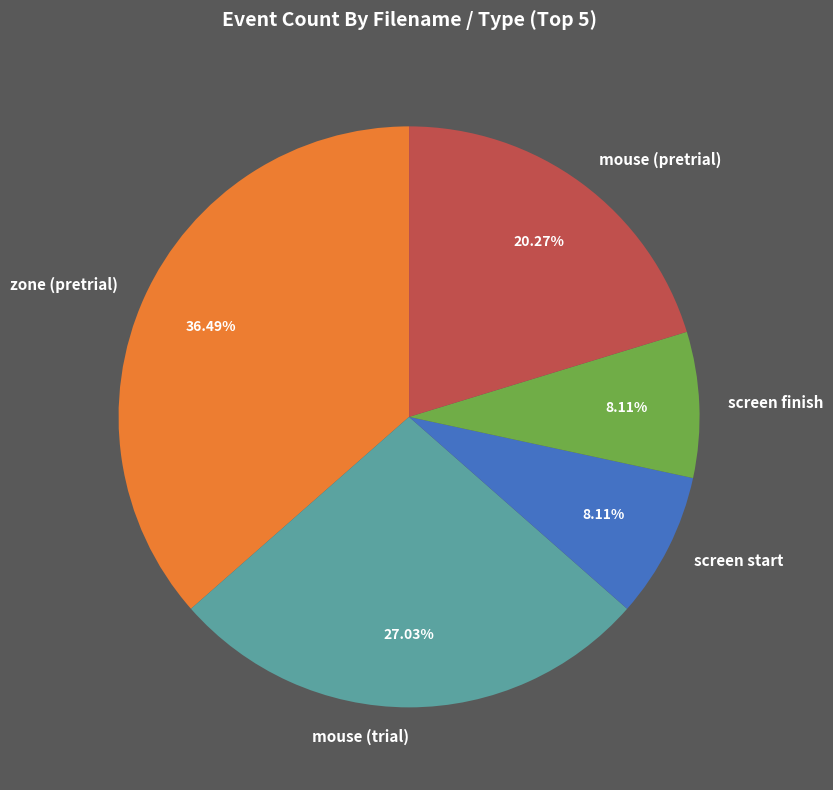

Is screen start the majority of the pie?

No